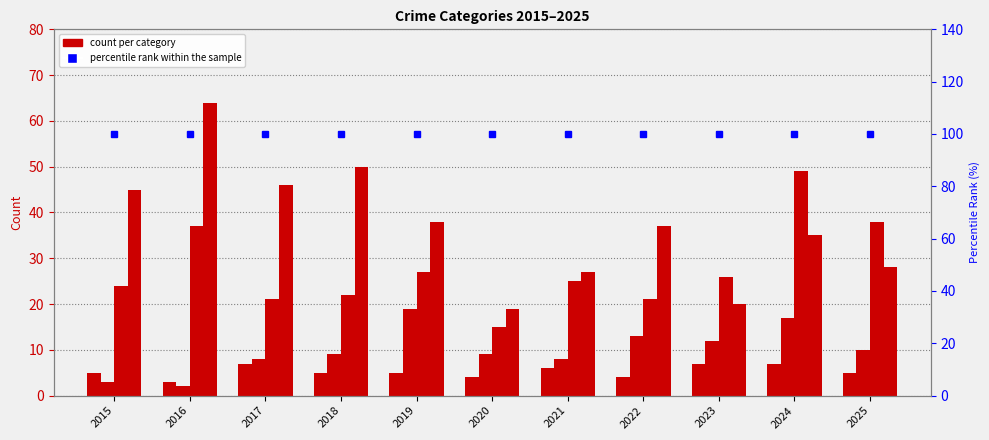

What is the value of the Aggravated Battery bar at the 1st from the left?

3